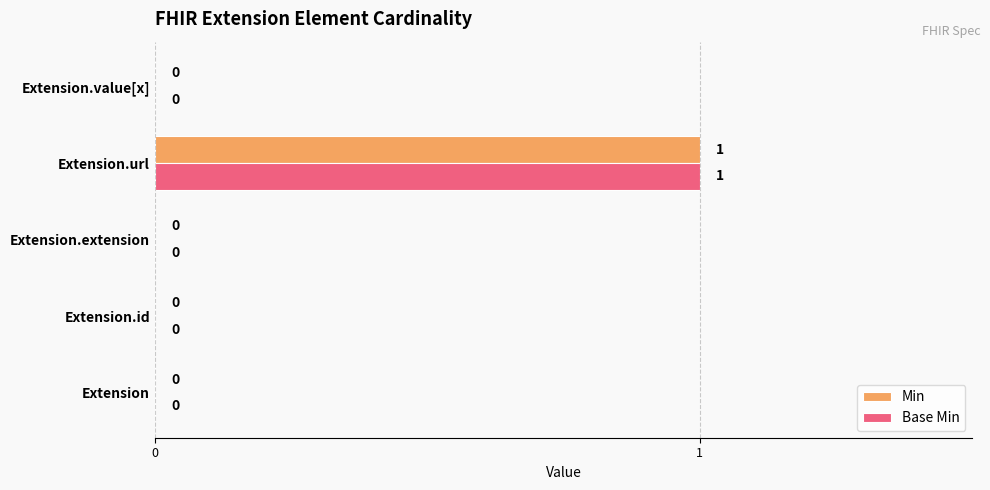

The value of Base Min at Extension.id is 0. True or false?

True